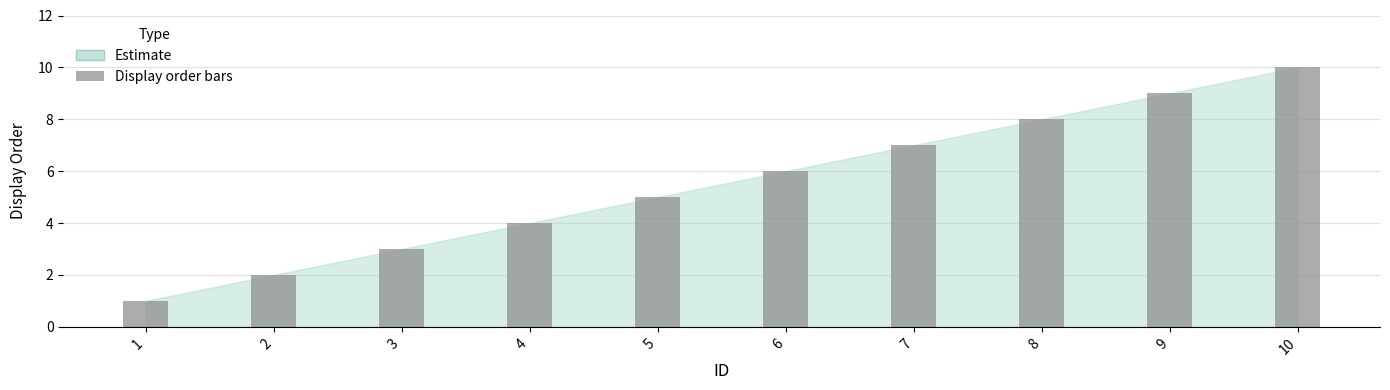

What is the change in value from 9 to 10?

+1